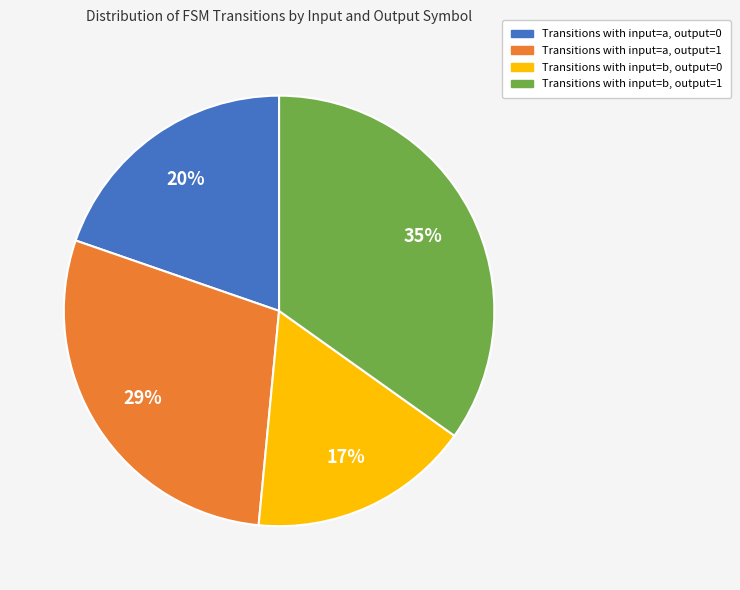

How many segments does this pie chart have?

4